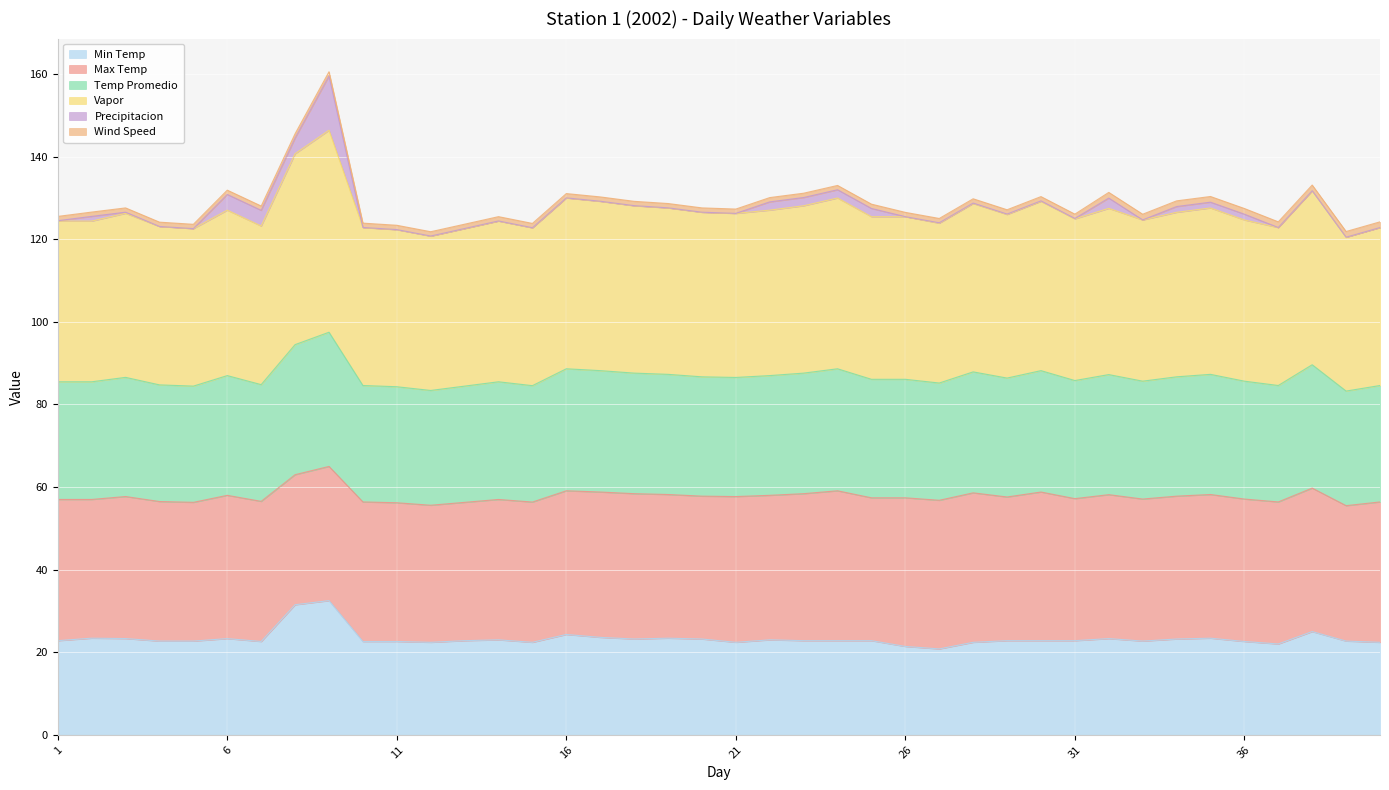

Where does the Temp Promedio series first go above 86?

3